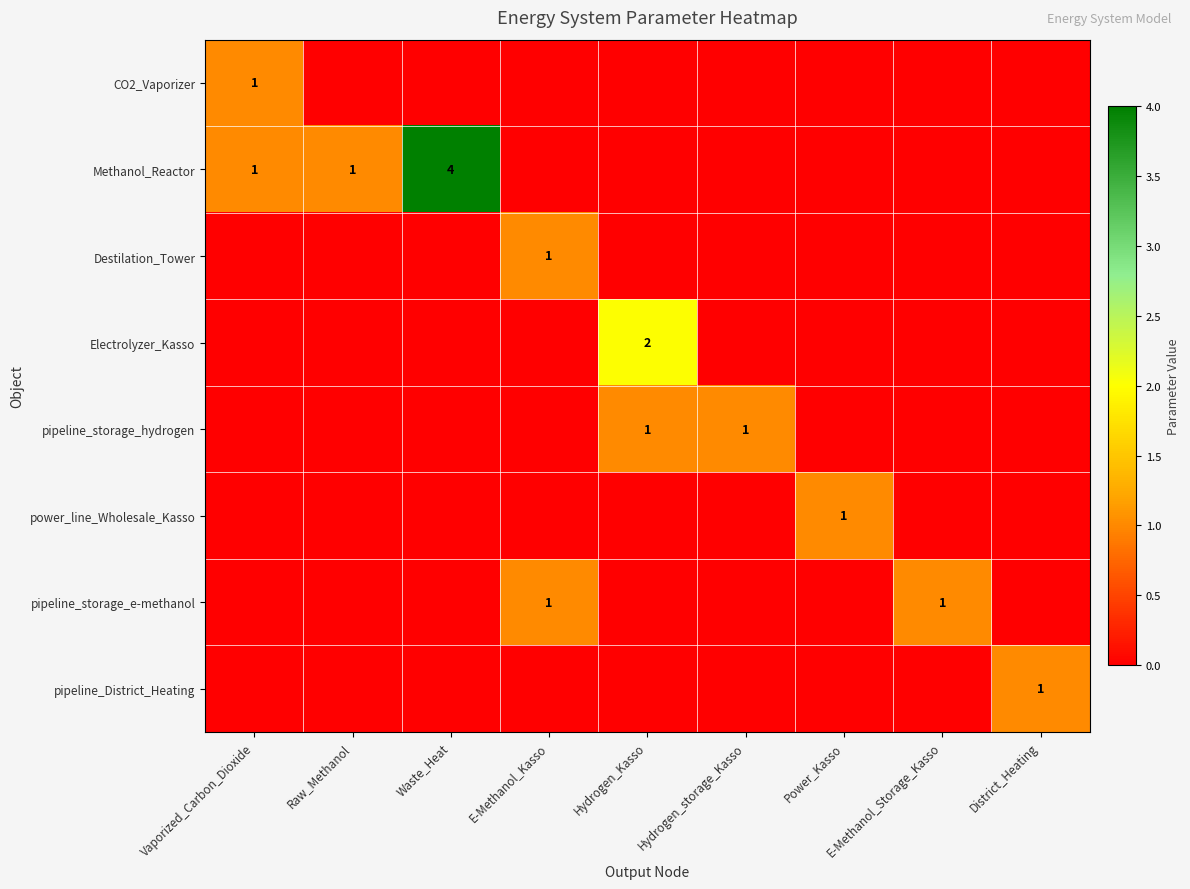

The value of CO2_Vaporizer at Power_Kasso is 0. True or false?

True